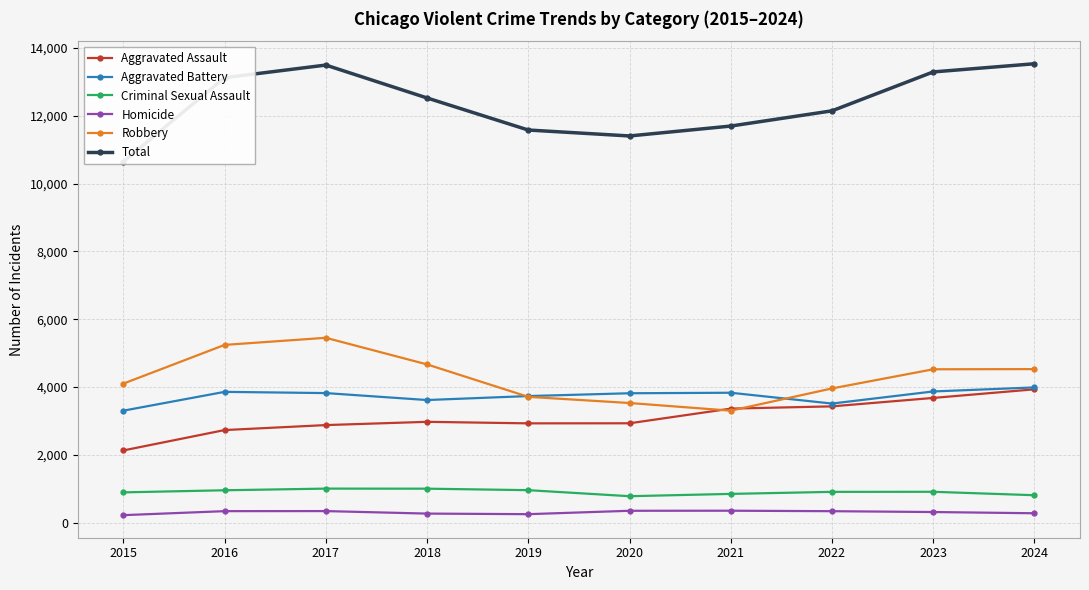

True or false: Homicide has a value of 313 at 2023.

True